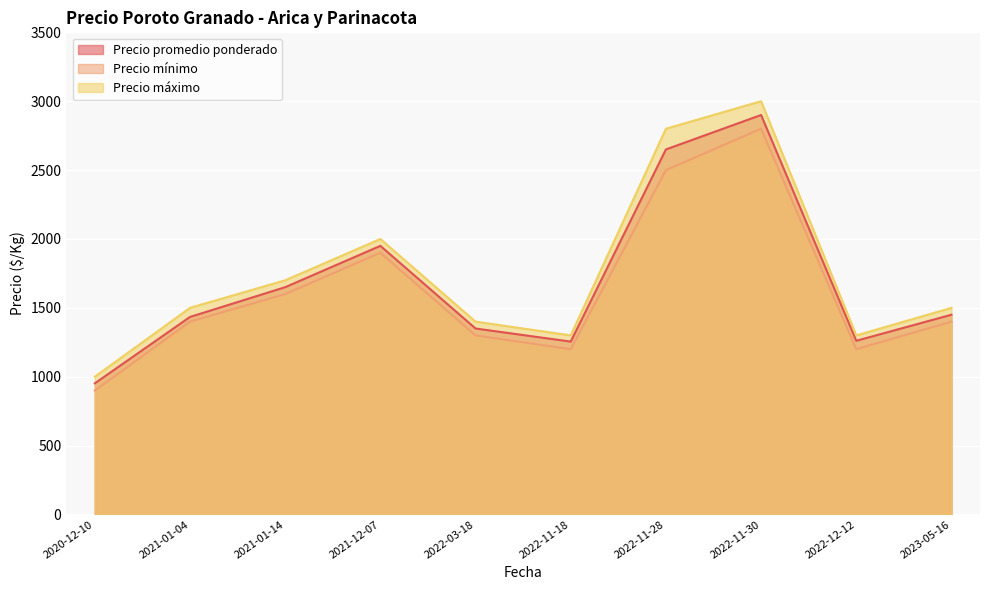

How many values in the Precio máximo series are below 1500?

4